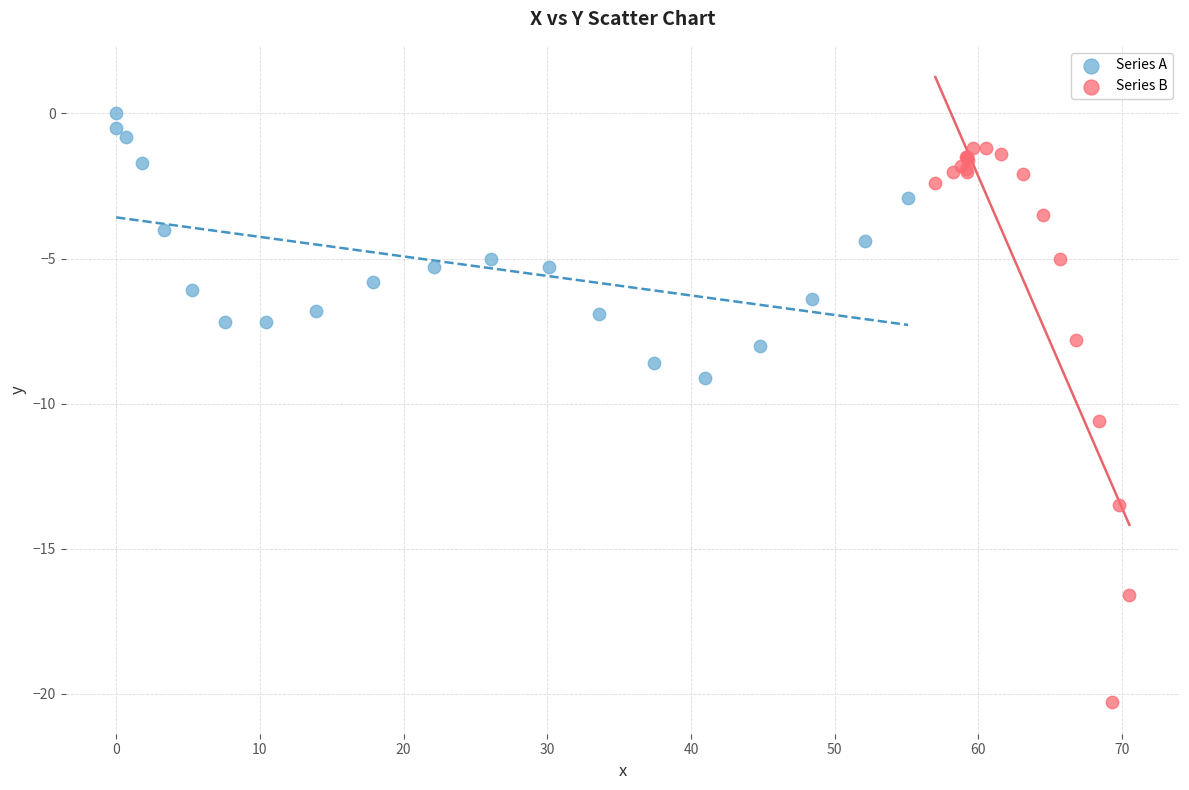

Which series contains the lowest Y value?

Series B